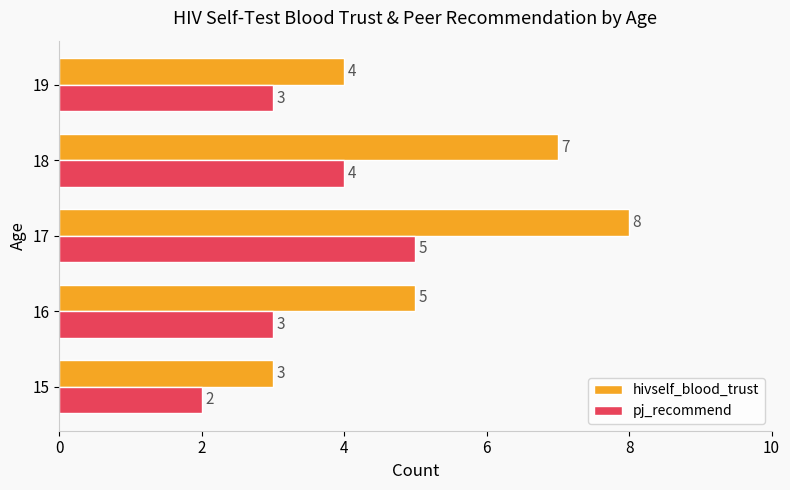

What is the maximum value shown in the chart?

8